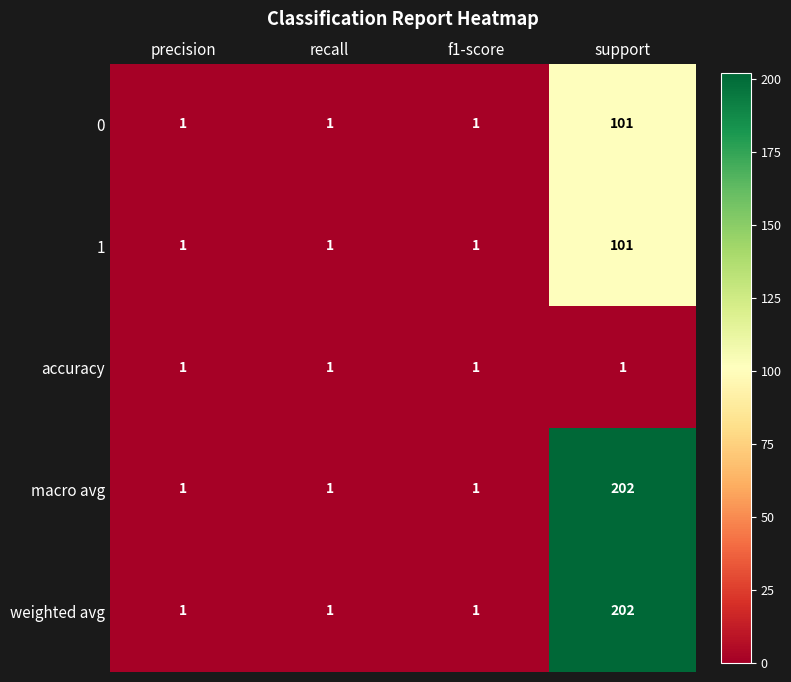

At how many categories does at least one series exceed 79?

1